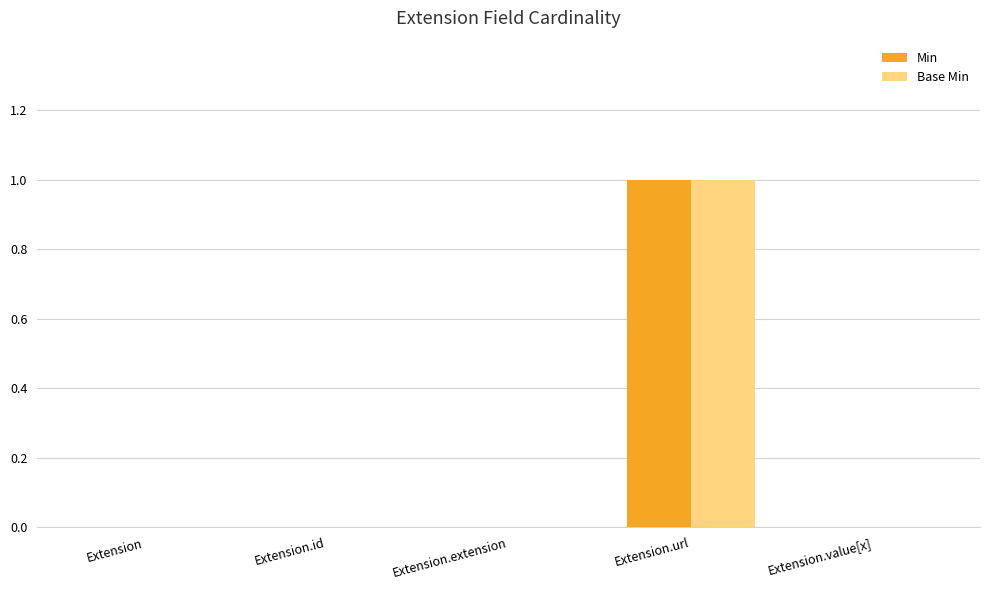

Is the value of Min at Extension greater than the value of Base Min at Extension.url?

No